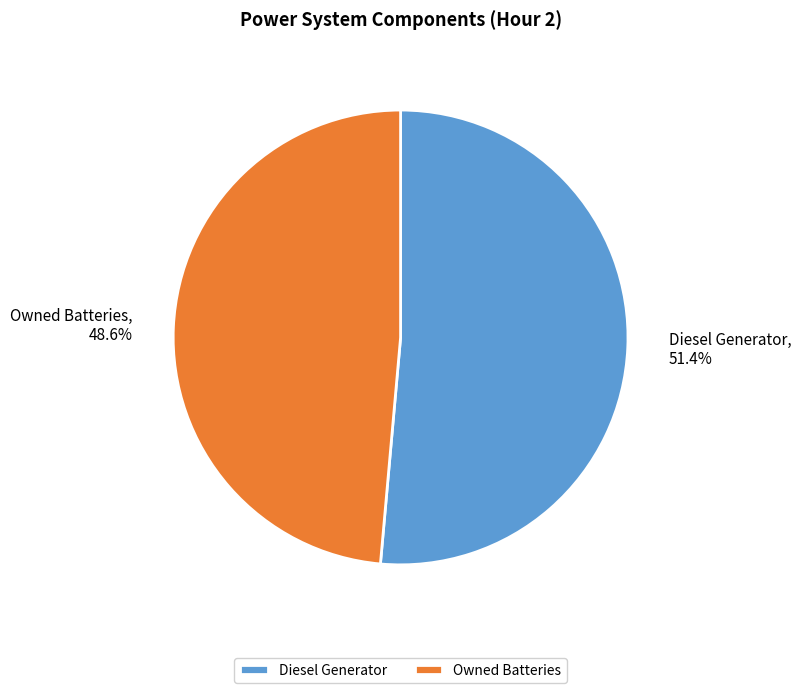

What percentage is NOT represented by Diesel Generator?

48.6%